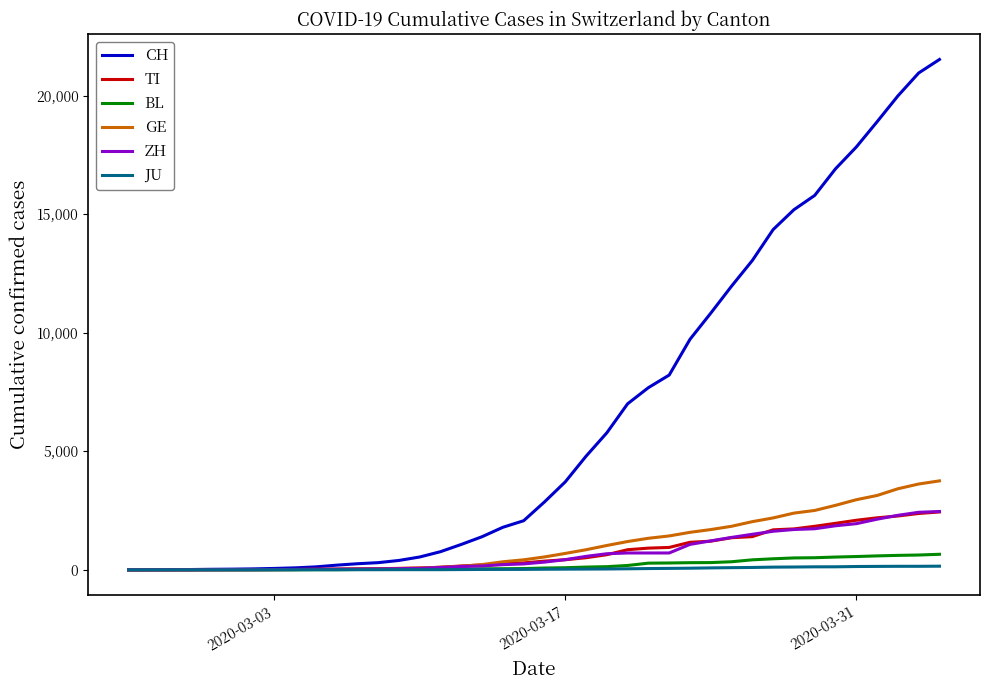

Which series has the largest total across all categories?

CH